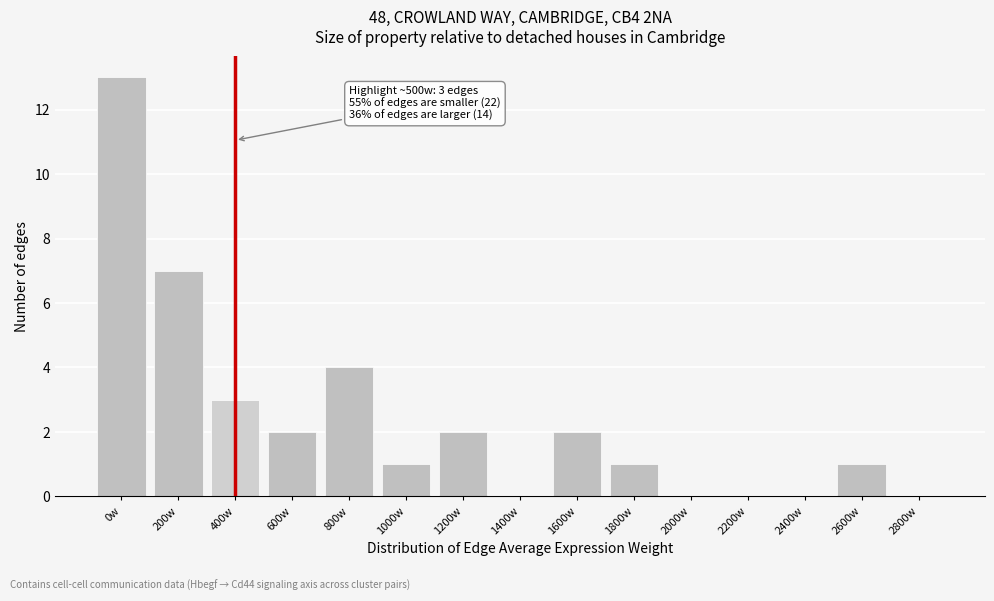

Reading left to right, transcribe all the data shown in this chart.

0w=13	200w=7	400w=3	600w=2	800w=4	1000w=1	1200w=2	1400w=0	1600w=2	1800w=1	2000w=0	2200w=0	2400w=0	2600w=1	2800w=0